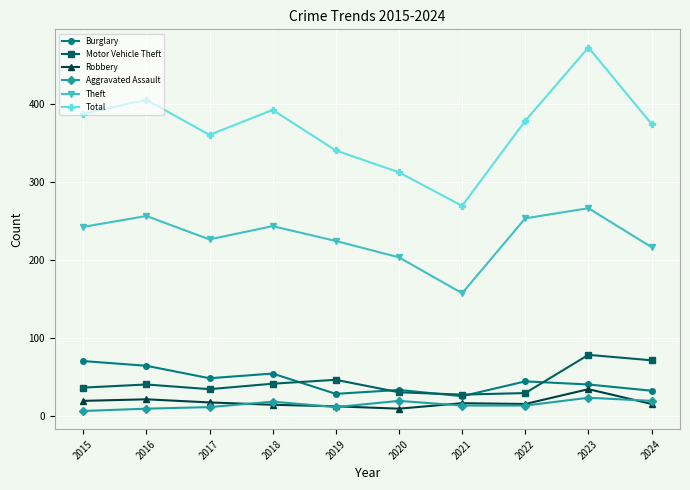

Between 2020 and 2022, which series saw the biggest shift?

Total